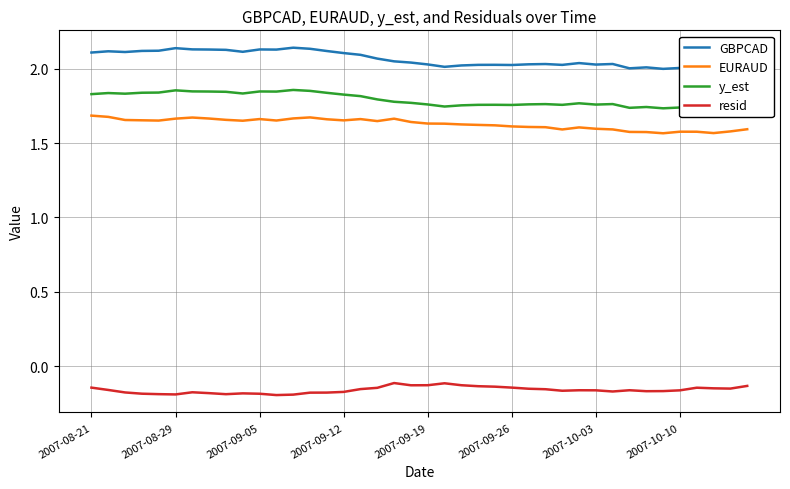

Rank the series by their maximum value, from lowest to highest.

resid, EURAUD, y_est, GBPCAD